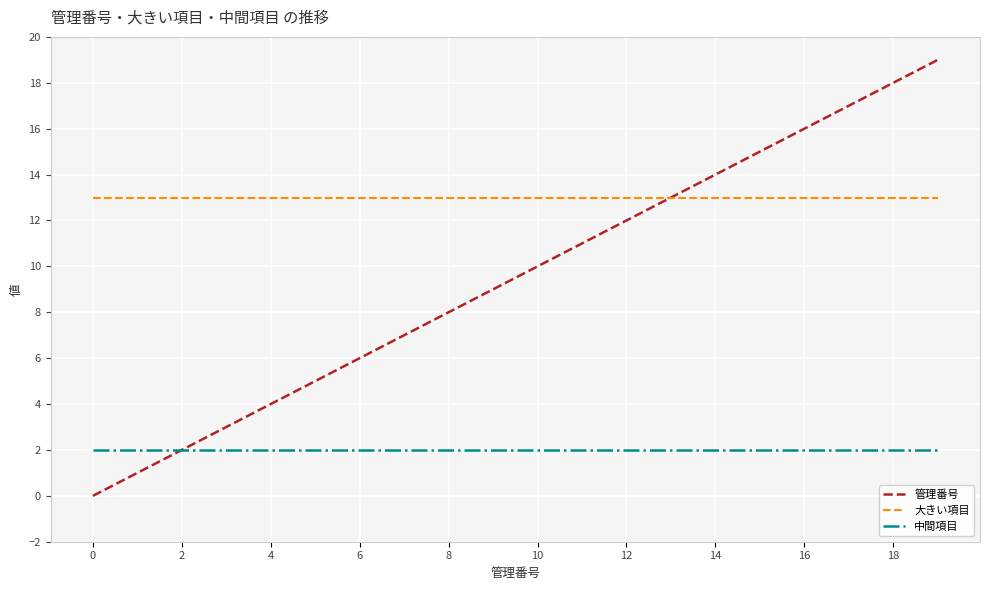

Which series has the widest spread of values?

管理番号